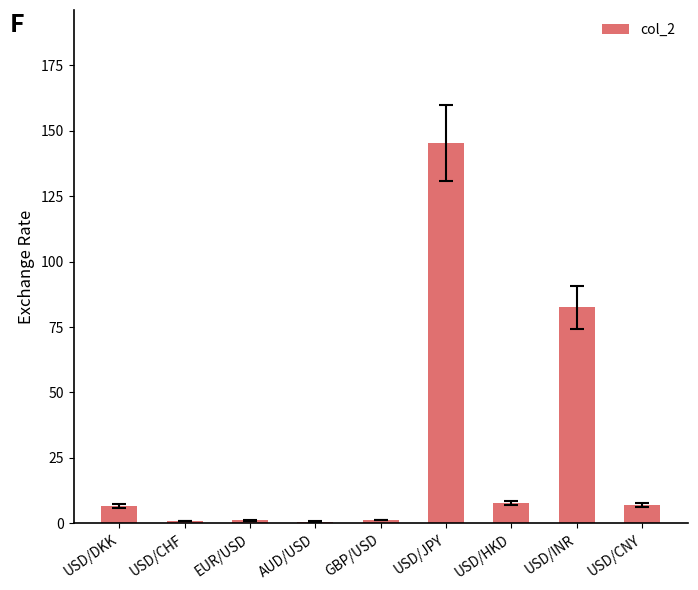

What is the value of the 1st bar from the left?

6.7